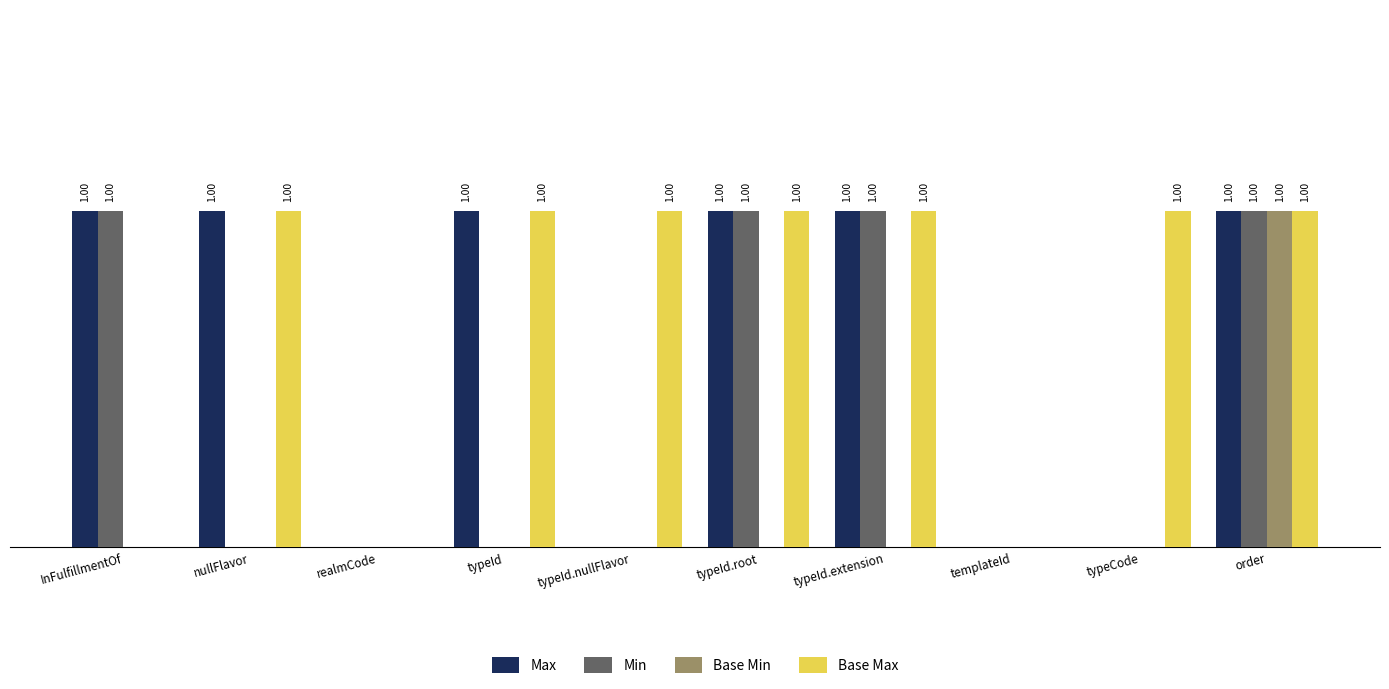

Between nullFlavor and typeId.root, which is larger?

nullFlavor